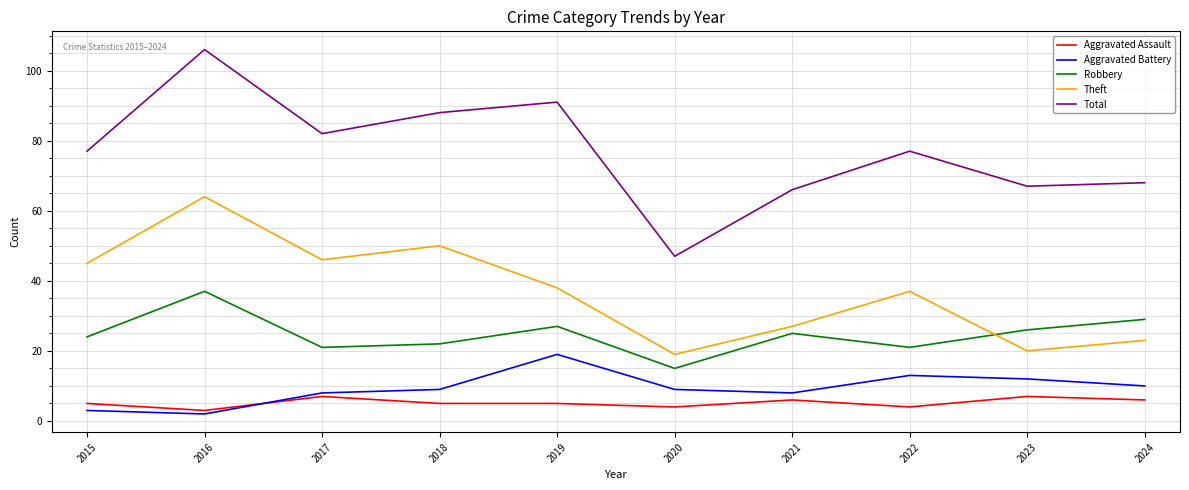

What is the difference between the maximum and minimum values in the Aggravated Battery series?

17